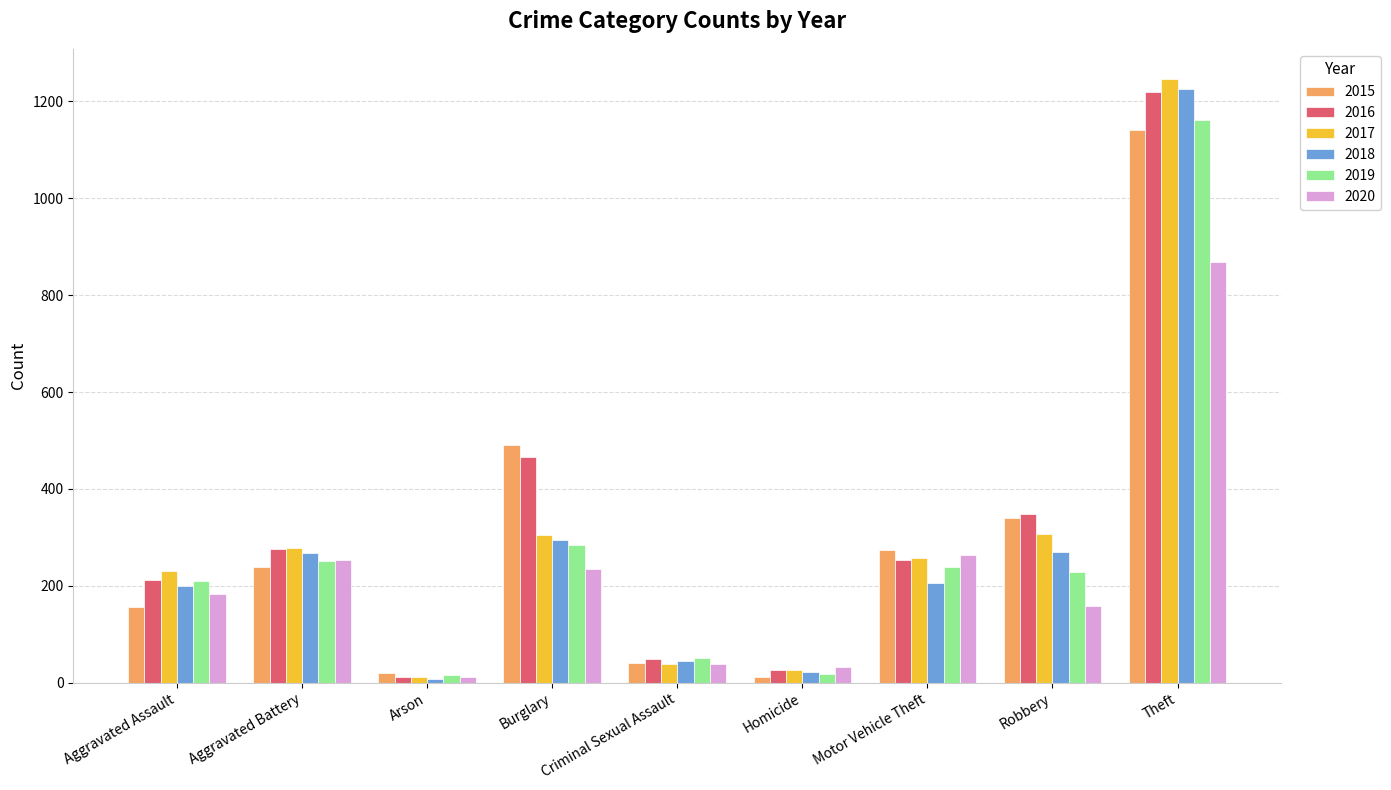

At which label is 2018 closest to 616?

Burglary